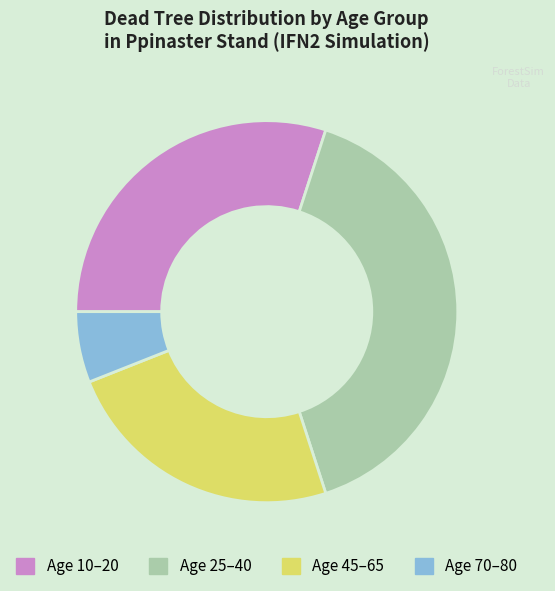

Does Age 45–65 represent more than half of the total?

No